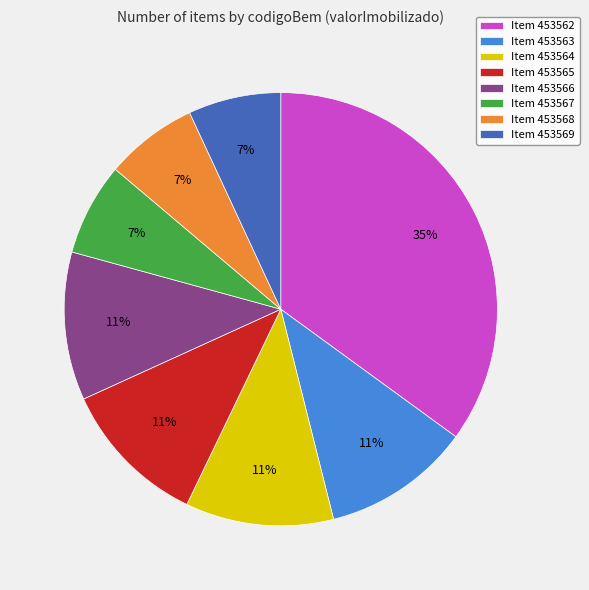

To the nearest percent, what percentage of the pie is Item 453567?

7%